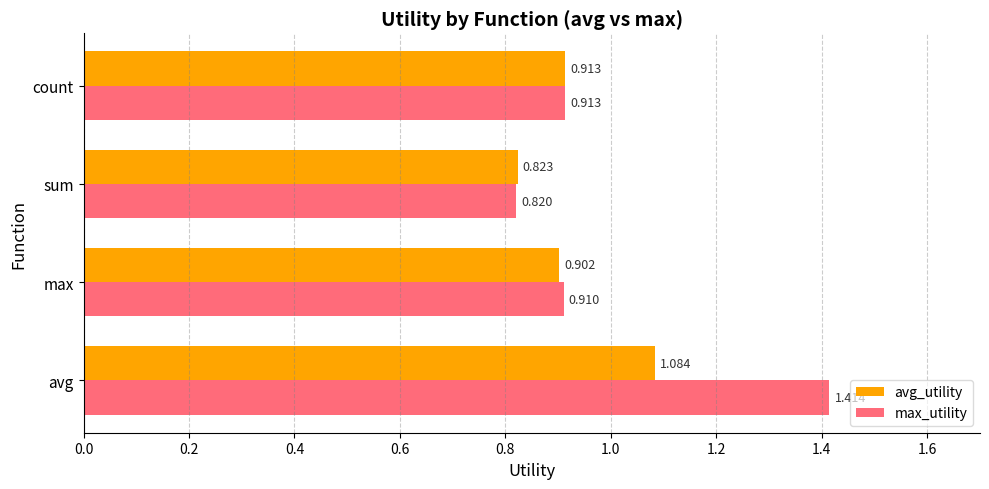

List the series in order of their overall mean, highest first.

max_utility, avg_utility